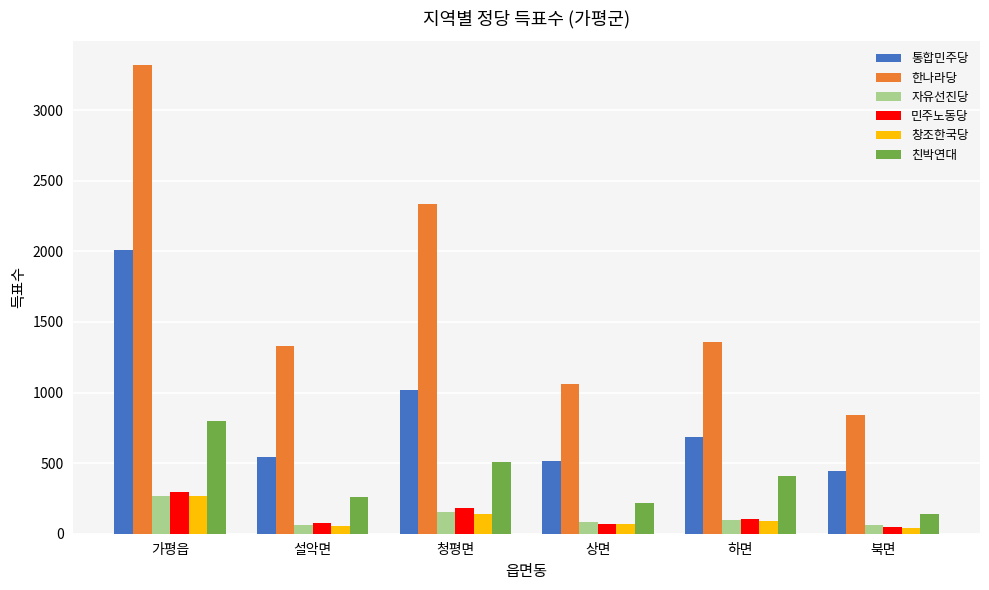

Which series has the largest total across all categories?

한나라당